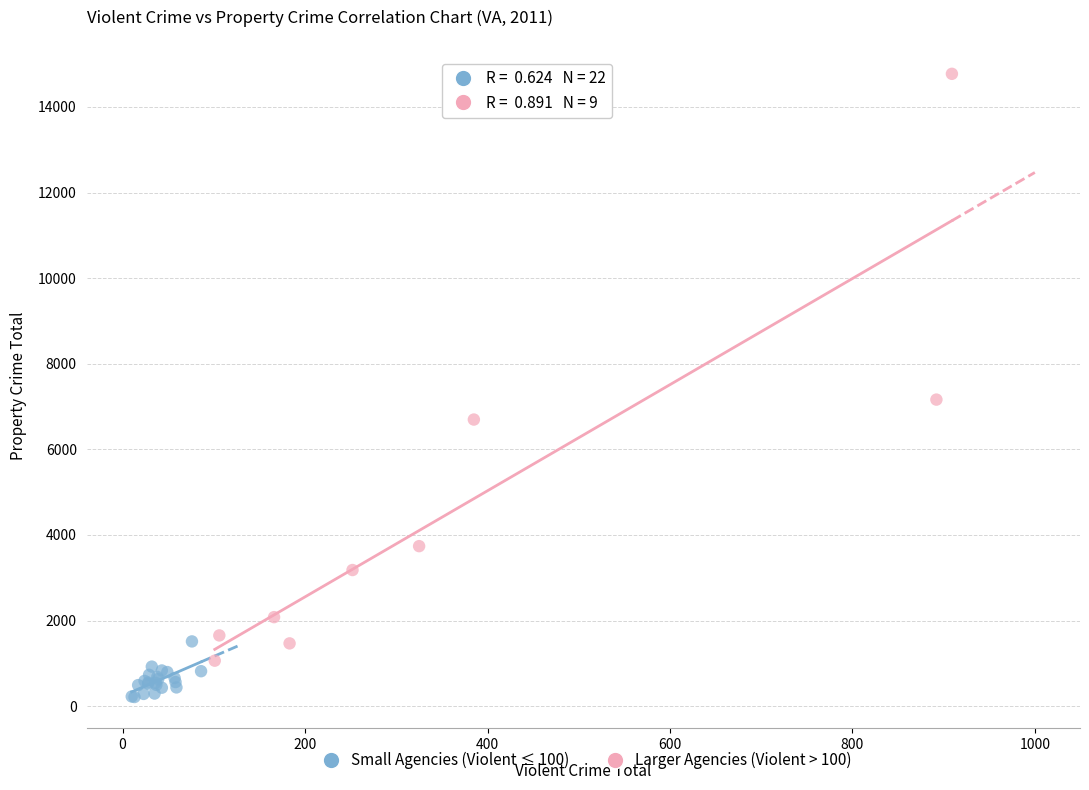

Which series contains the highest Y value?

Larger Agencies (Violent > 100)